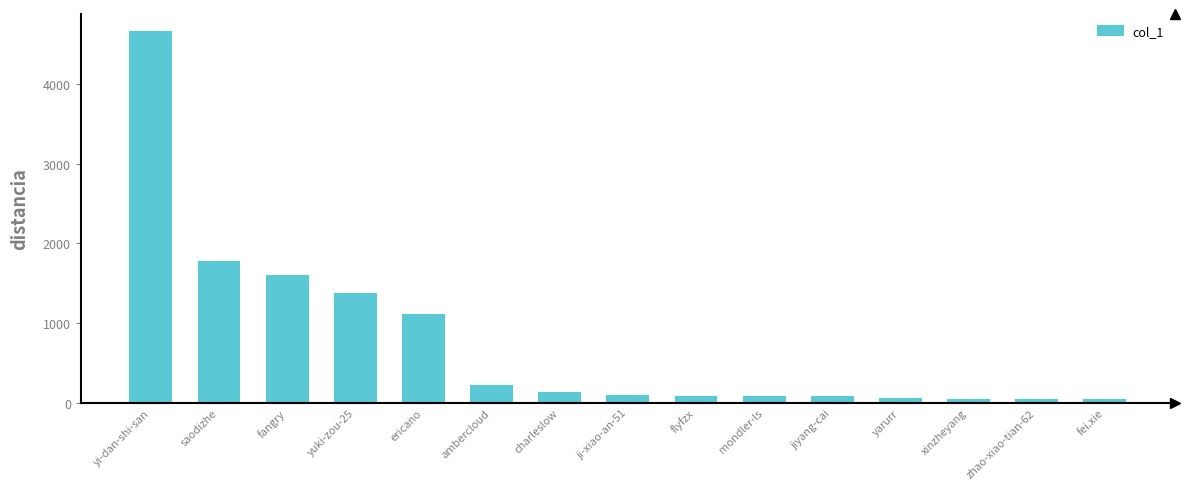

Where does the data first go above 81?

yi-dan-shi-san